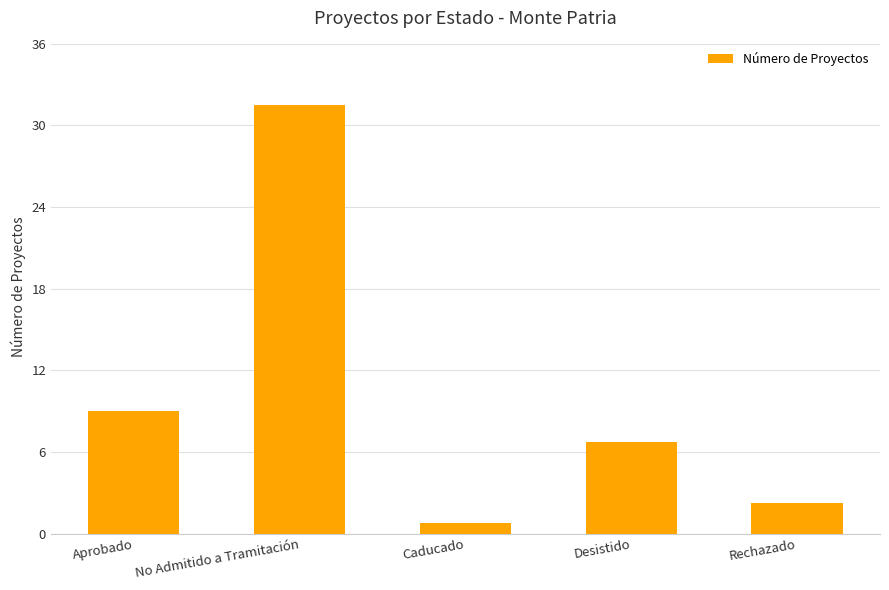

Read the value at Aprobado, to the nearest 10.

10